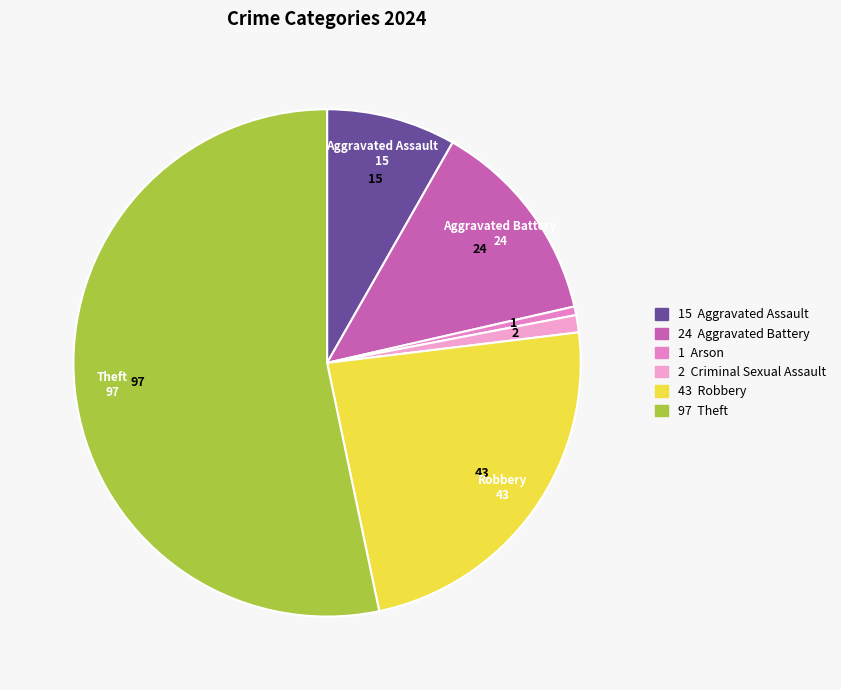

How many slices are in this pie chart?

6